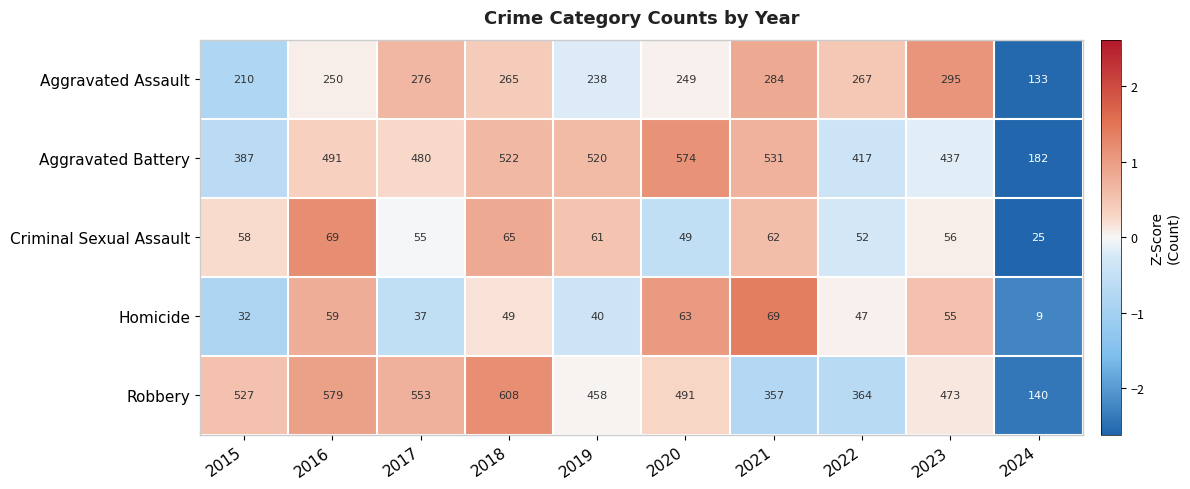

The Aggravated Battery series shows 334 at 2018. True or false?

False